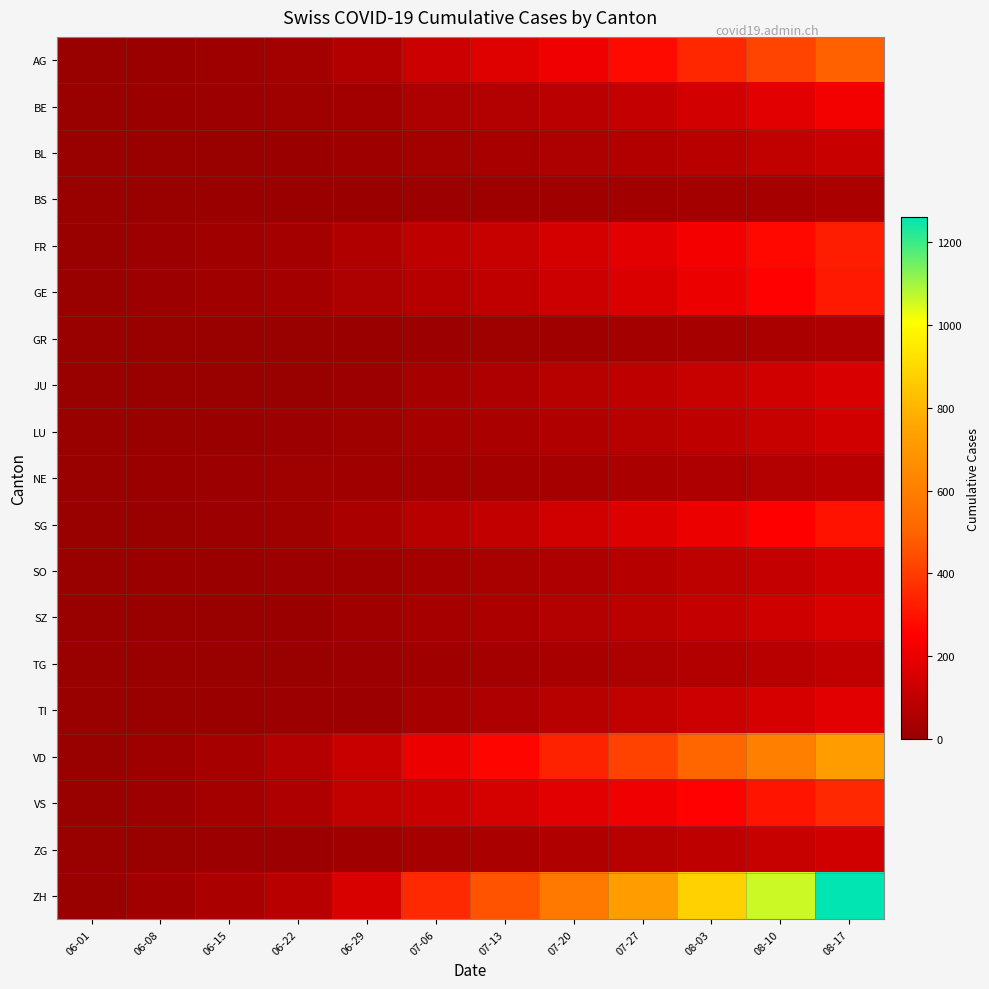

At how many categories does at least one series exceed 1028?

2